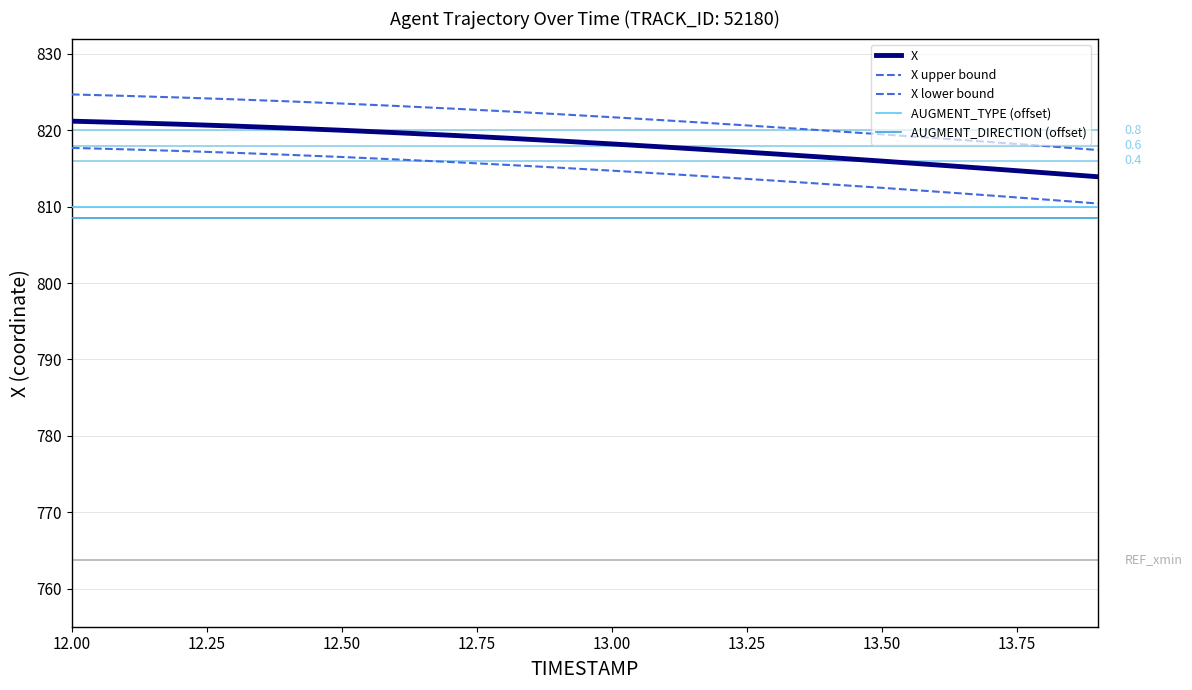

Does the chart have visible grid lines?

Yes